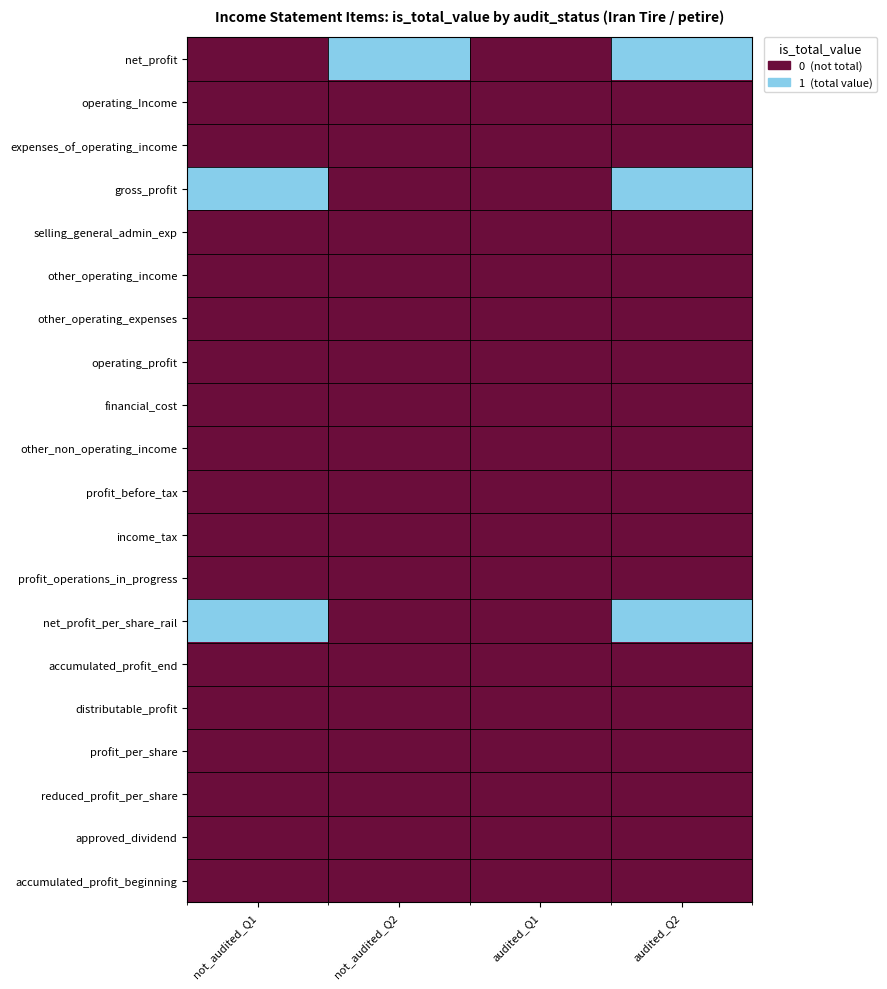

At how many categories does at least one series exceed 0?

3